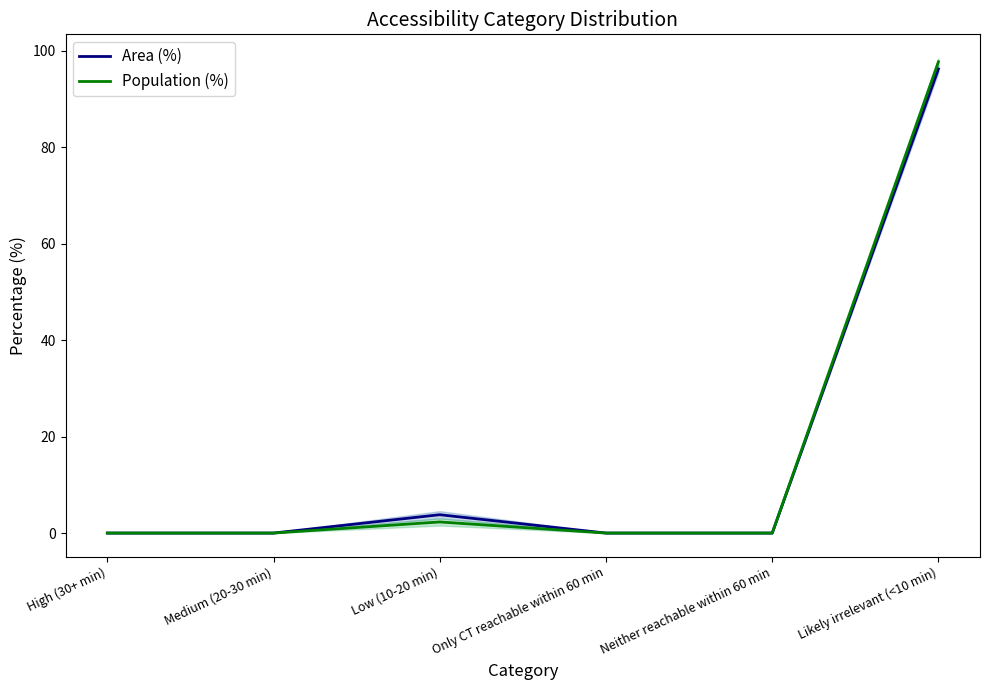

Is it true that Area (%) equals 0.0 at Neither reachable within 60 min?

True